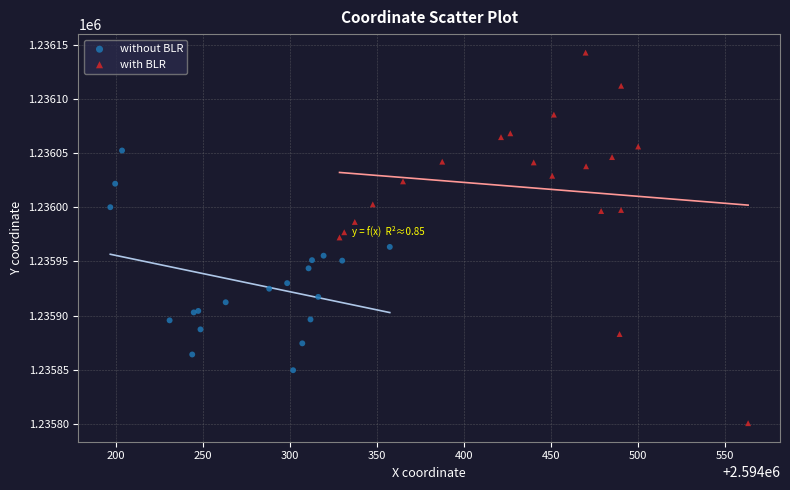

Which series contains the highest Y value?

with BLR